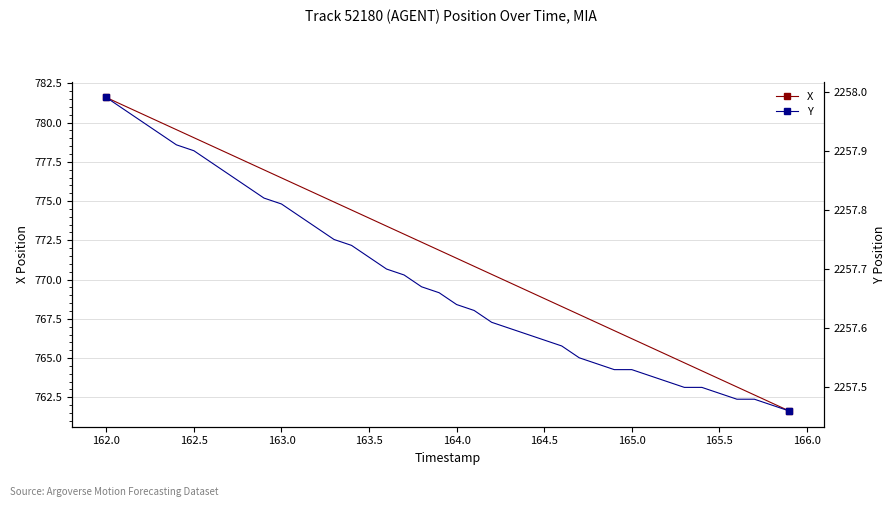

Is it true that X equals 187.7 at 162.0?

False